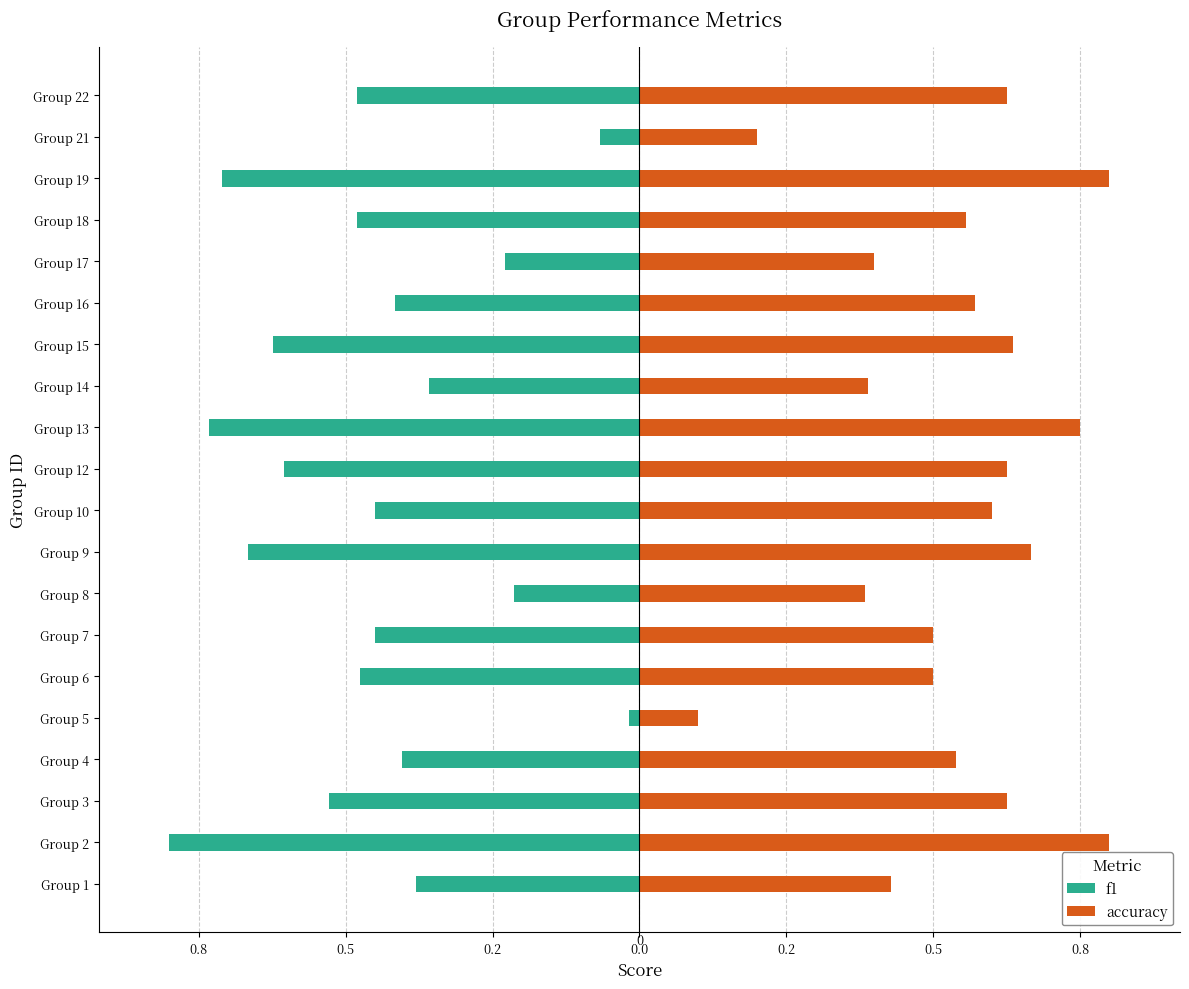

How many categories are shown in the chart?

20